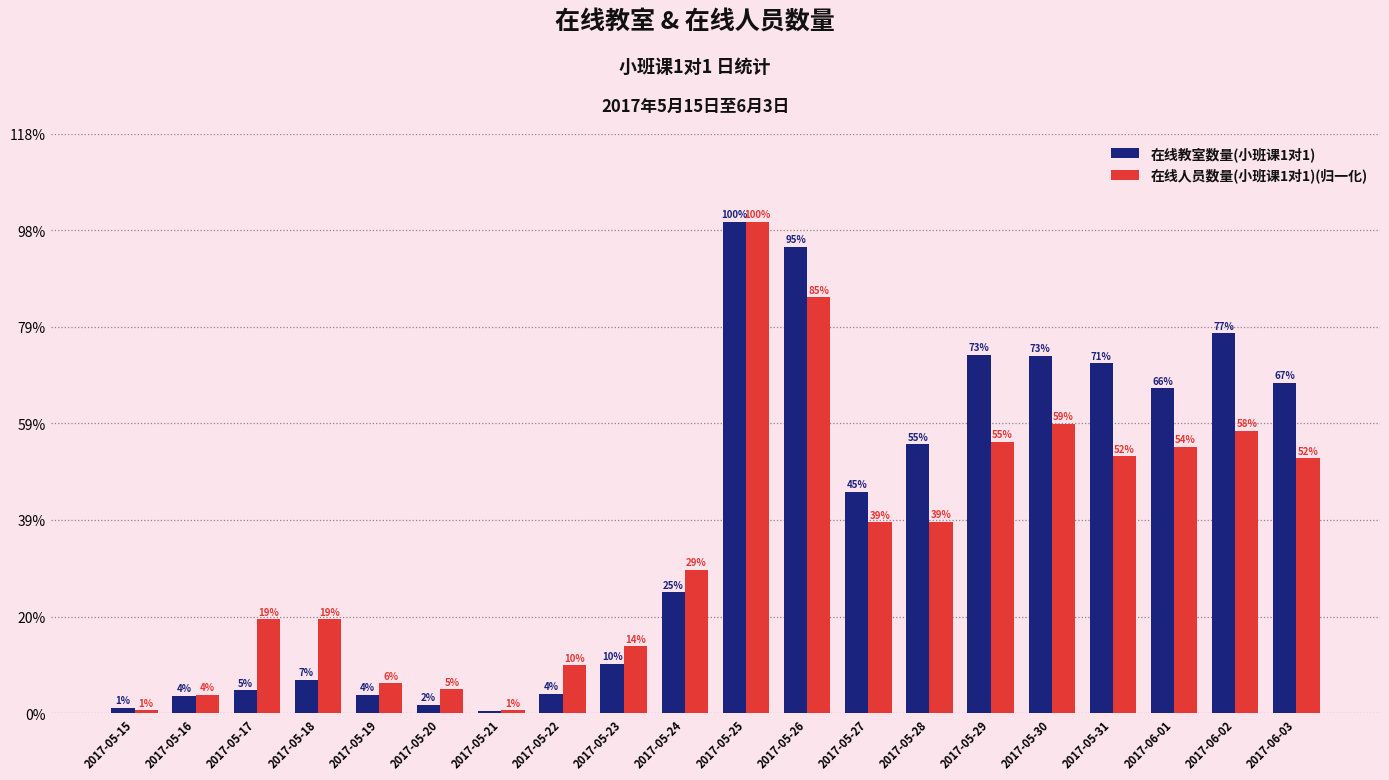

What are all the series names shown in the legend?

在线教室数量(小班课1对1), 在线人员数量(小班课1对1)(归一化)